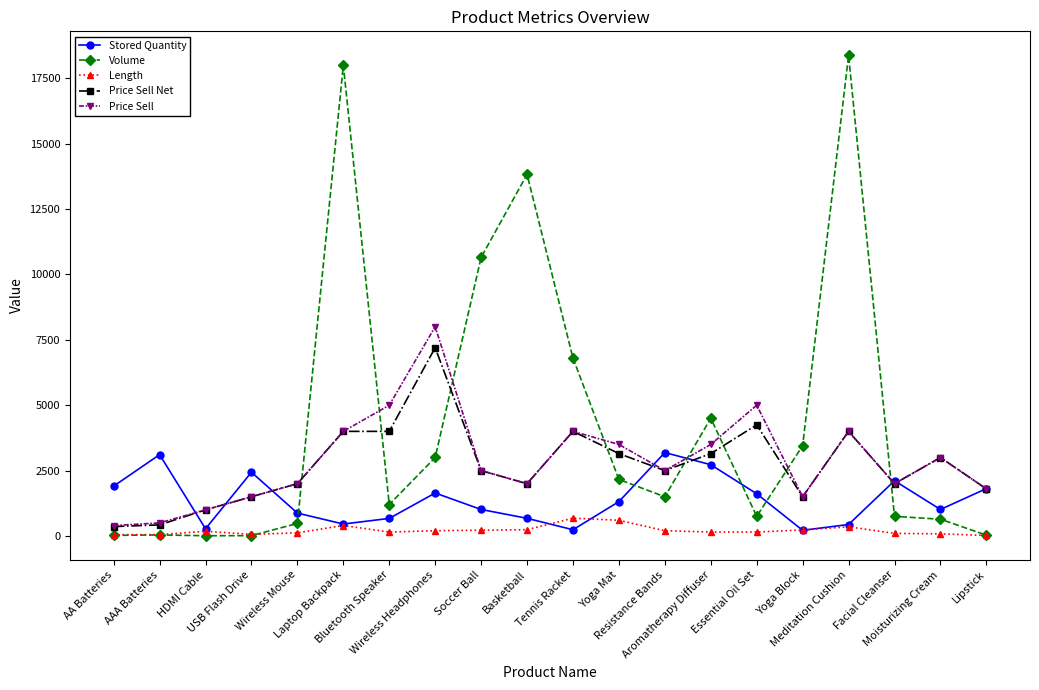

Is the value of Stored Quantity at Essential Oil Set greater than the value of Length at Wireless Mouse?

Yes